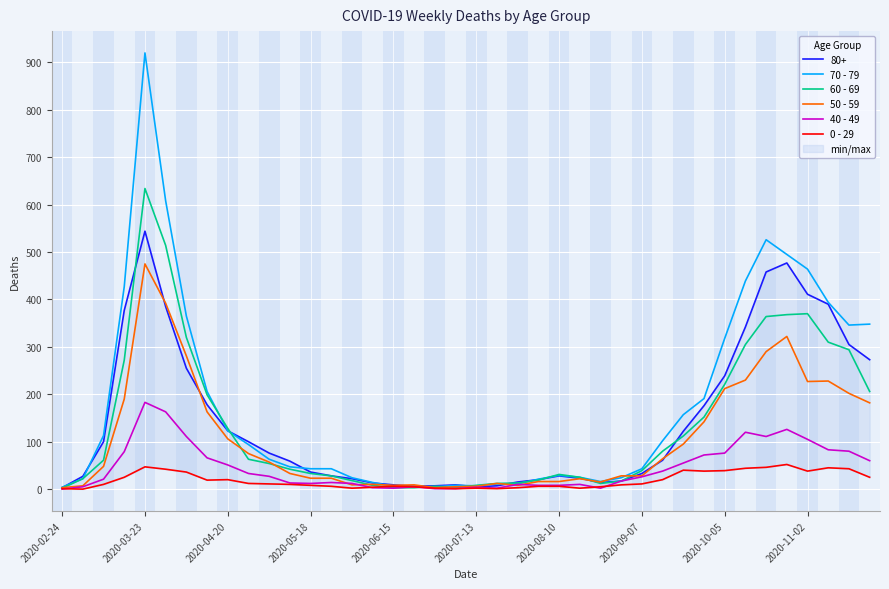

In 60 - 69, how many points are lower than both neighbors (excluding endpoints)?

2